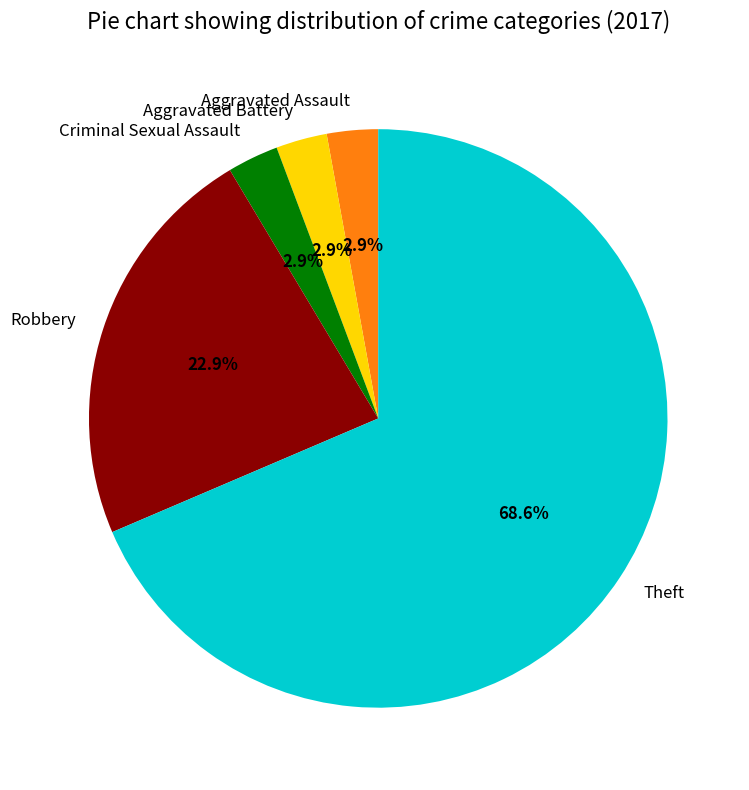

Count the number of slices in the pie.

5